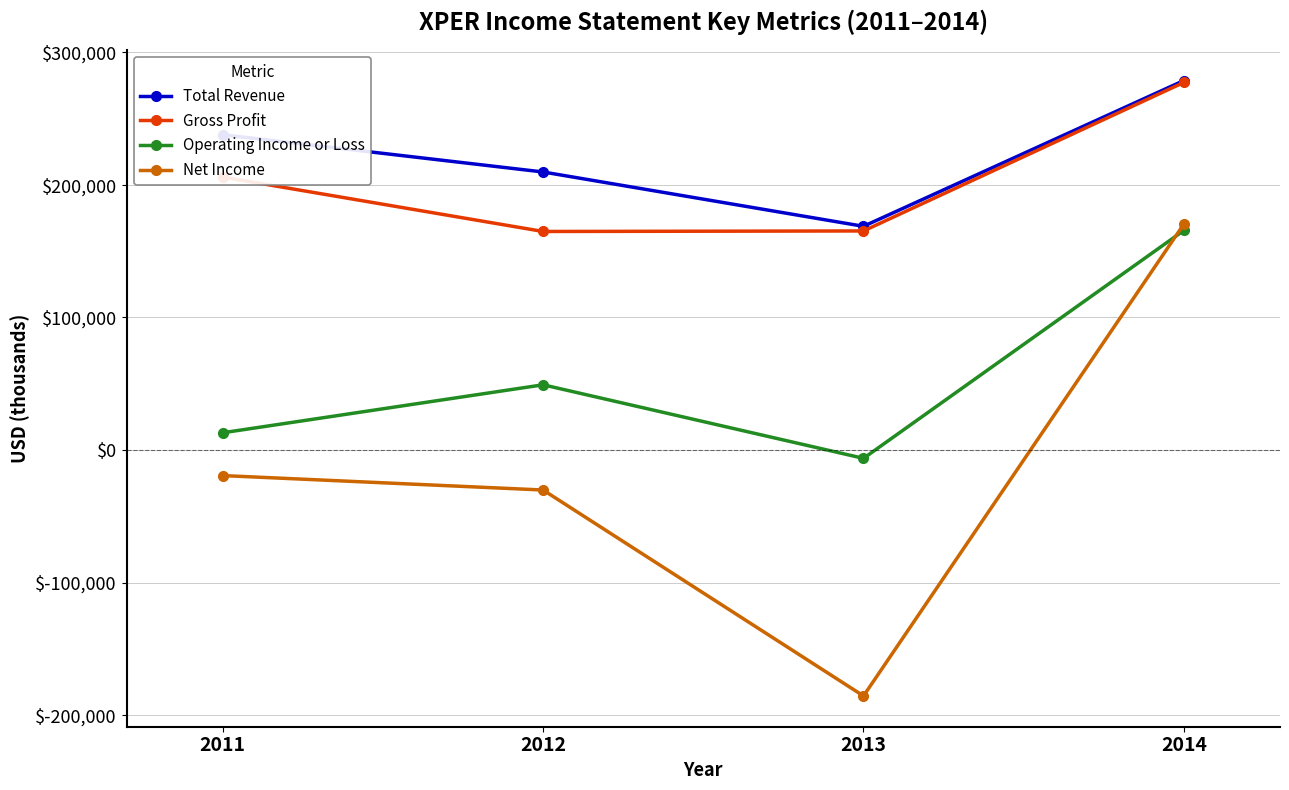

In Net Income, how many points are lower than both neighbors (excluding endpoints)?

1